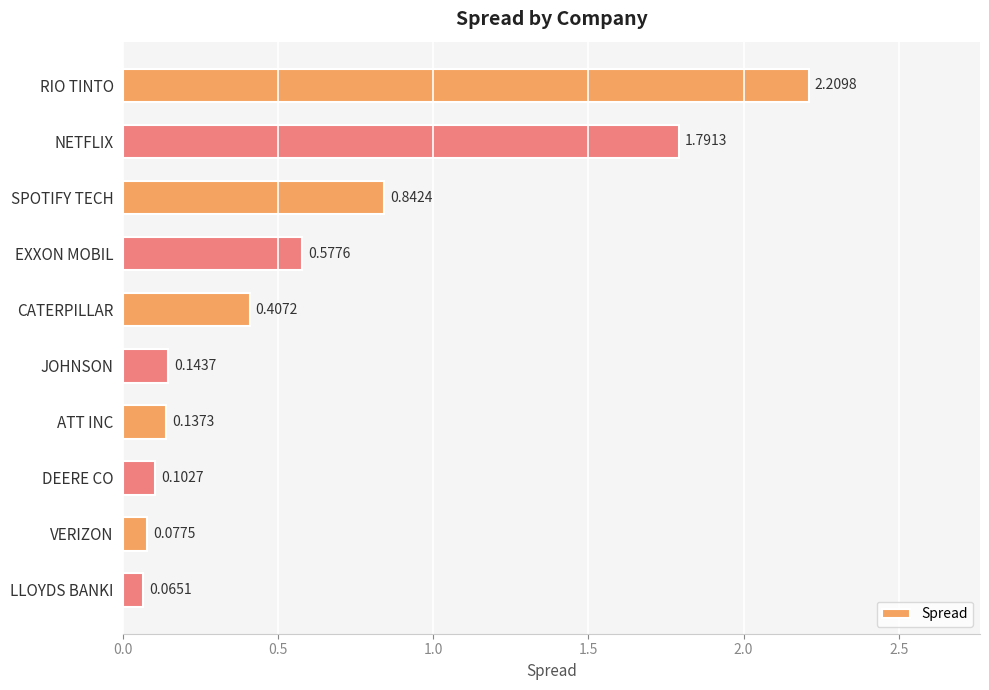

What is the label of the 1st bar from the bottom?

LLOYDS BANKI